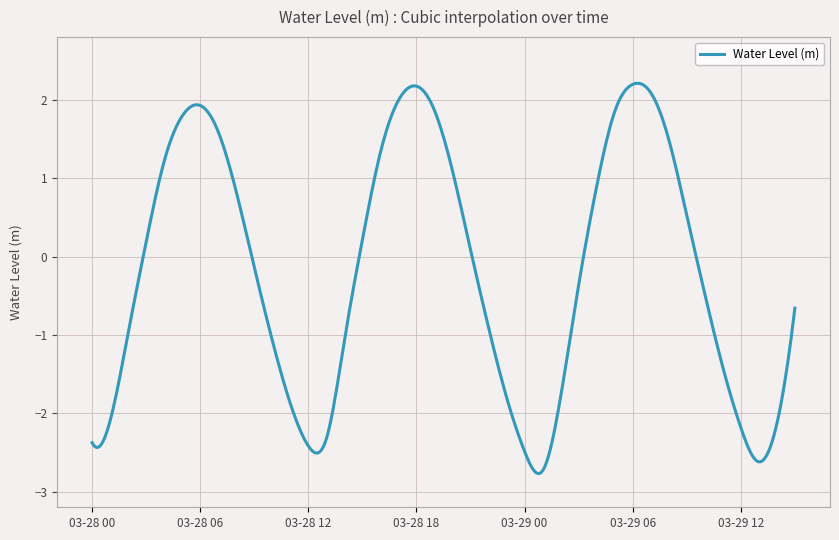

What is the smallest value displayed?

-2.8